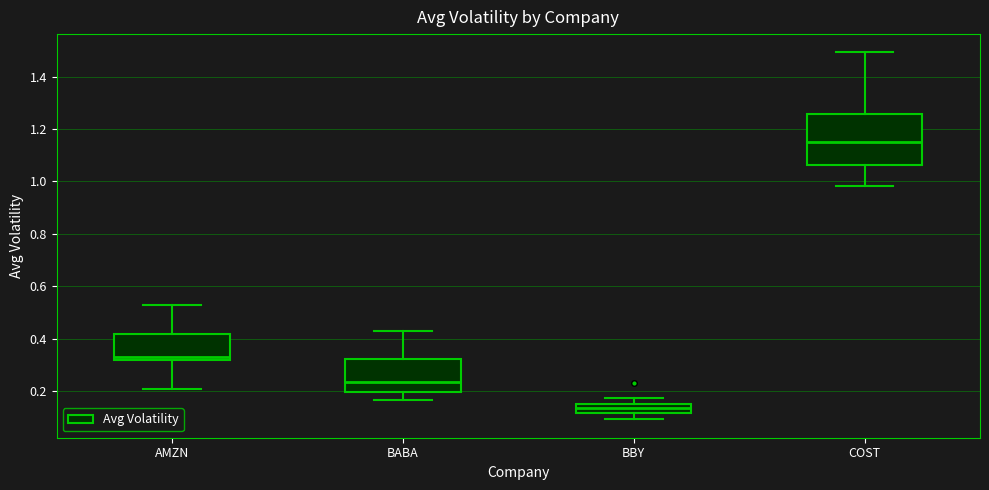

Which box is the tallest, from its lower edge to its upper edge?

COST